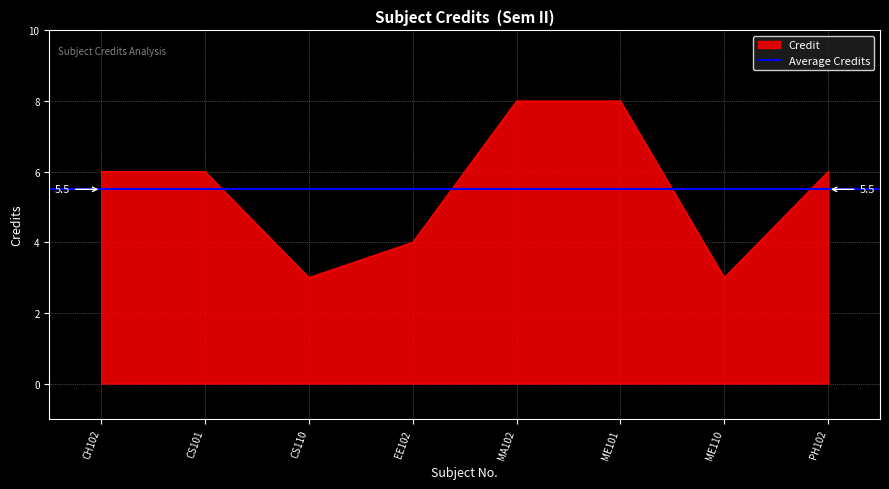

Rank the categories by value from highest to lowest.

MA102, ME101, CH102, CS101, PH102, EE102, CS110, ME110